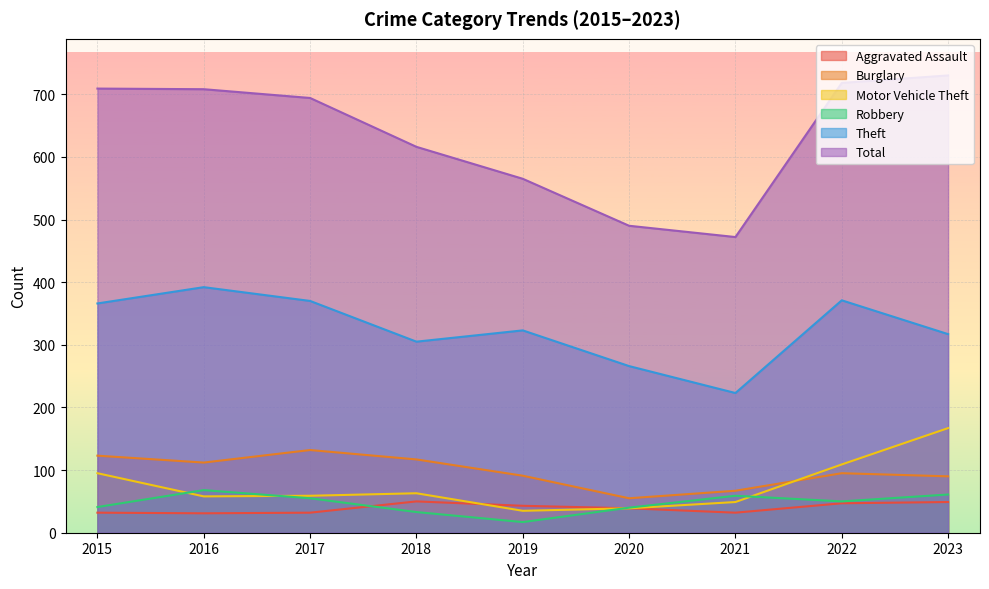

Reading right to left, extract all data points from this chart.

Aggravated Assault: 49	47	32	39	43	50	32	31	32
Burglary: 90	95	67	55	91	117	132	112	123
Motor Vehicle Theft: 167	109	49	39	35	63	59	58	95
Robbery: 61	50	59	40	17	33	55	68	41
Theft: 317	371	223	266	323	305	370	392	366
Total: 730	718	472	490	565	616	694	708	709